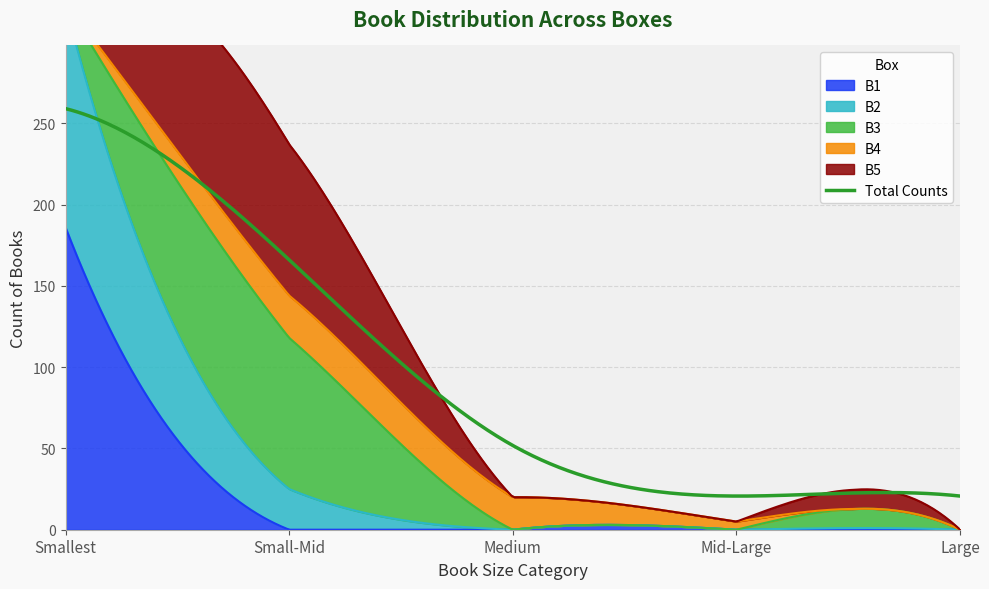

Reading left to right, extract all data points from this chart.

B1: 186	0	0	0	0
B2: 137	25	0	0	0
B3: 1	93	0	0	0
B4: 0	26	20	5	0
B5: 0	93	0	0	0